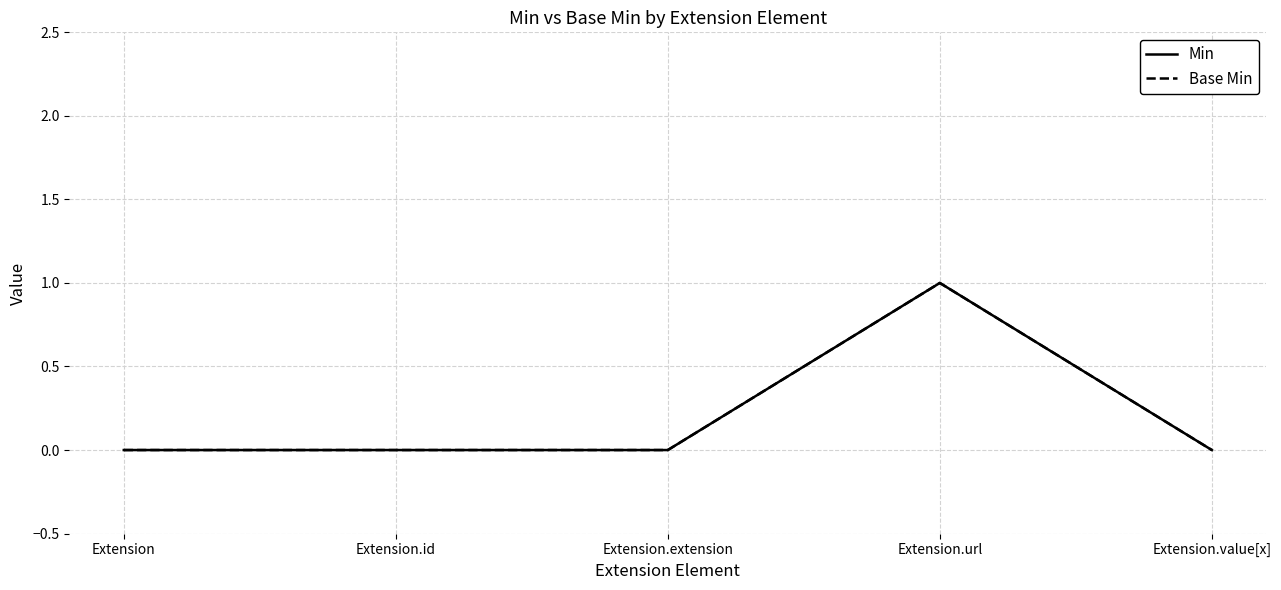

What is the label of the 1st point from the right?

Extension.value[x]